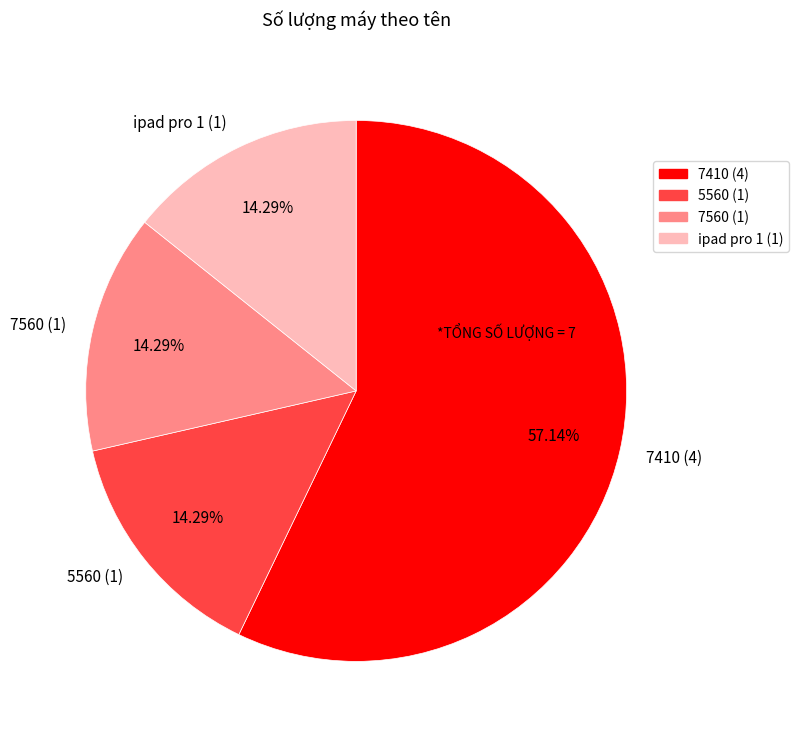

Which slice represents more than half of the pie?

7410